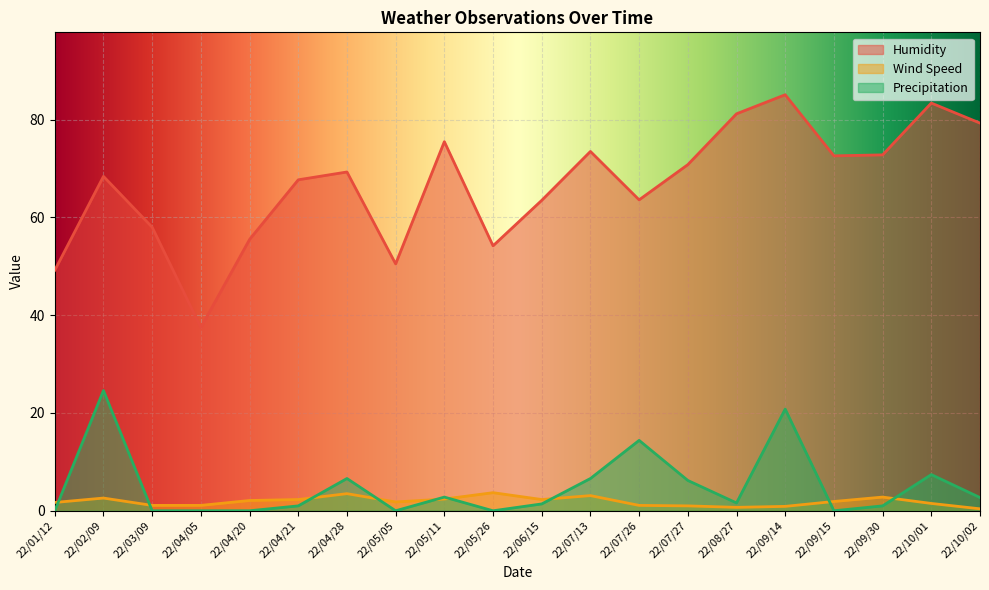

What is the difference between the second highest and second lowest values in the Humidity series?

34.2